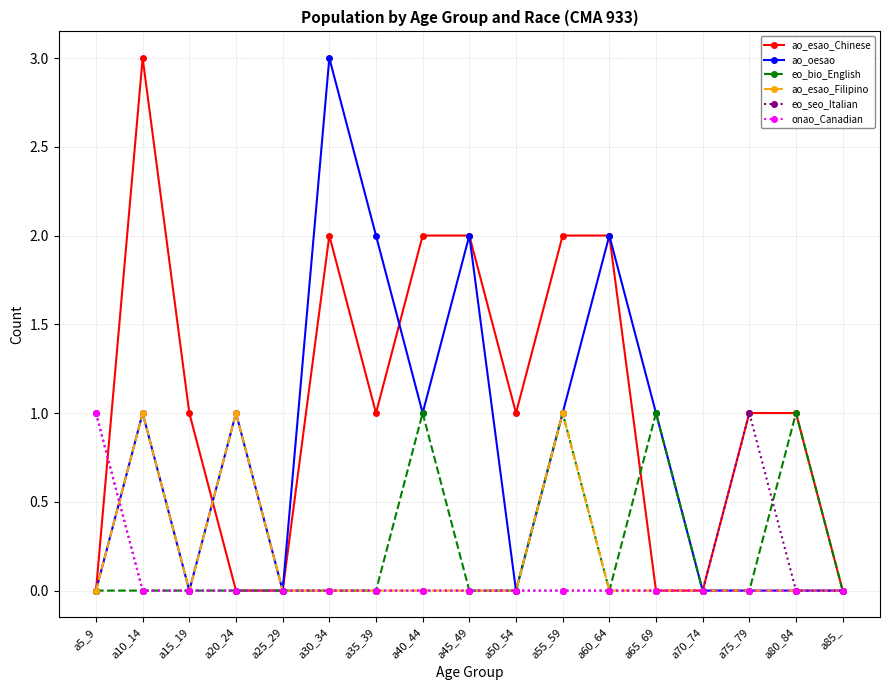

Which series has the largest total across all categories?

ao_esao_Chinese